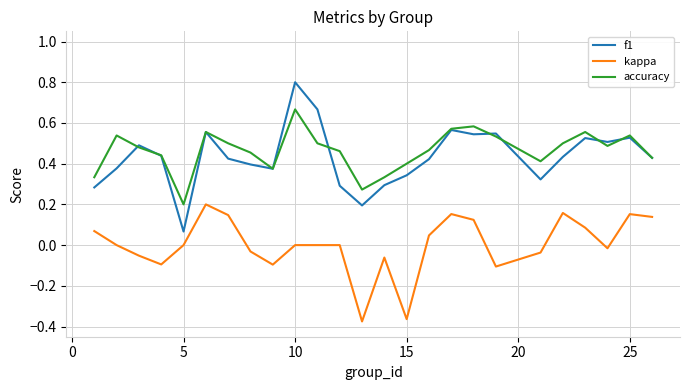

What are all the series names shown in the legend?

f1, kappa, accuracy